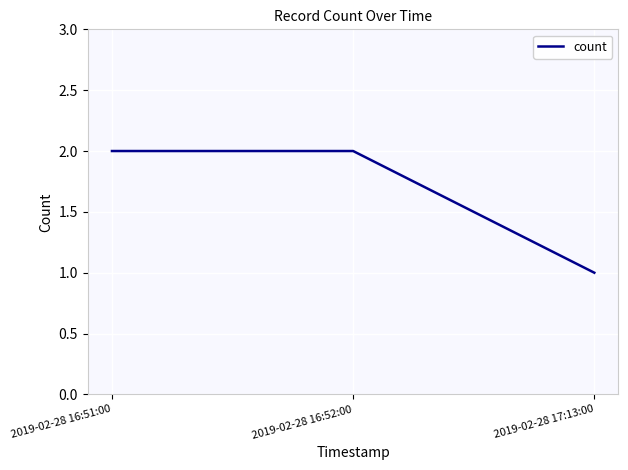

What position from the right is 2019-02-28 16:52:00?

2